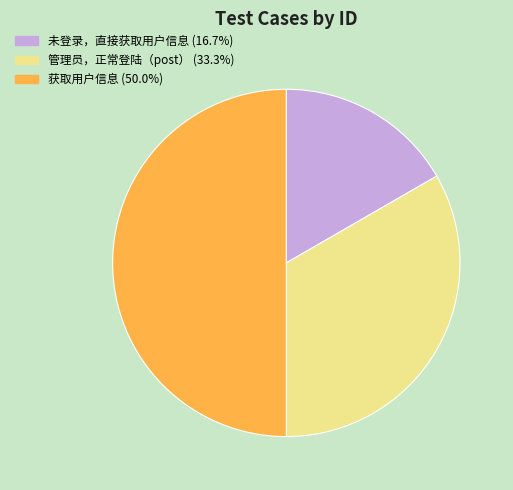

Rank the categories by value from lowest to highest.

未登录，直接获取用户信息, 管理员，正常登陆（post）, 获取用户信息